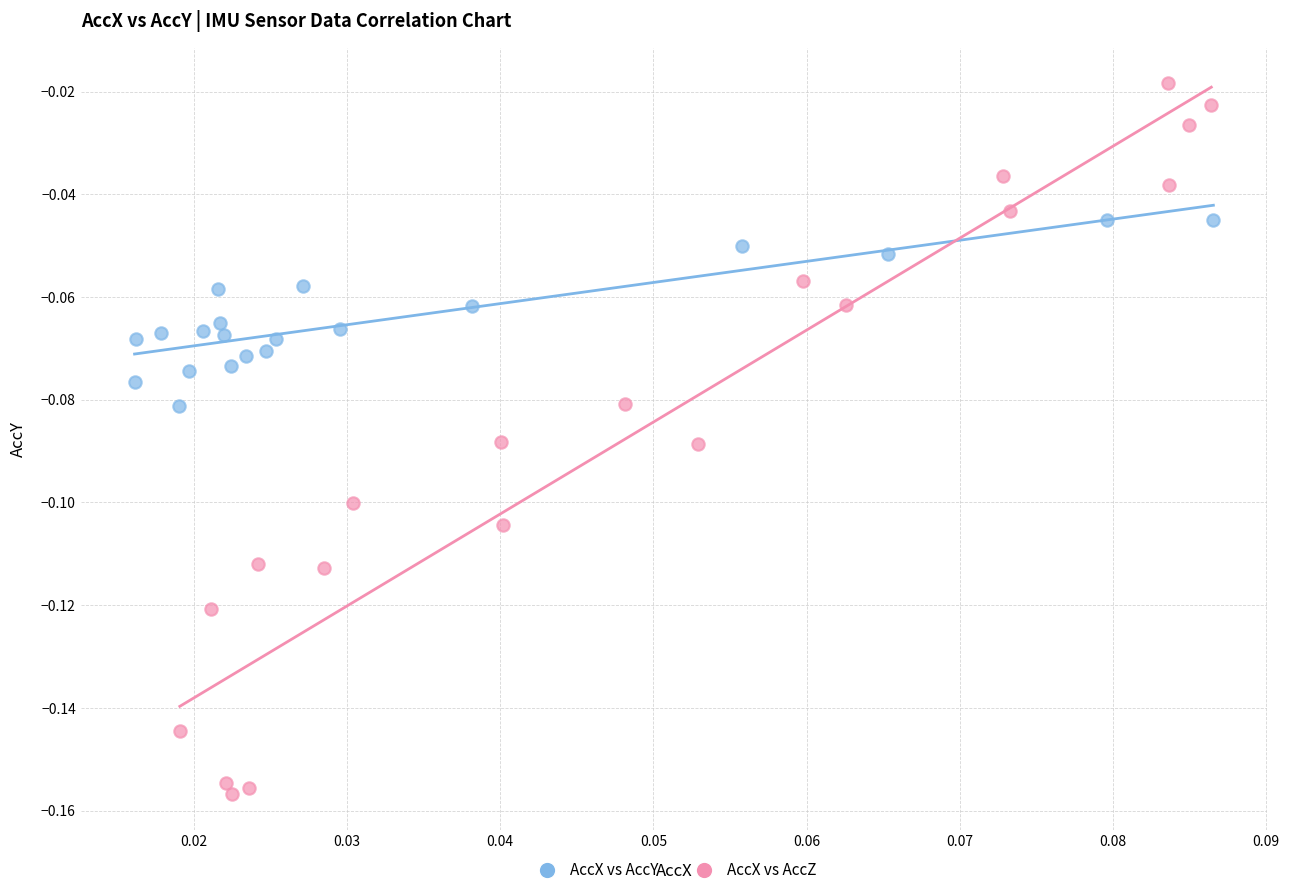

Which series reaches the maximum Y coordinate?

AccX vs AccZ